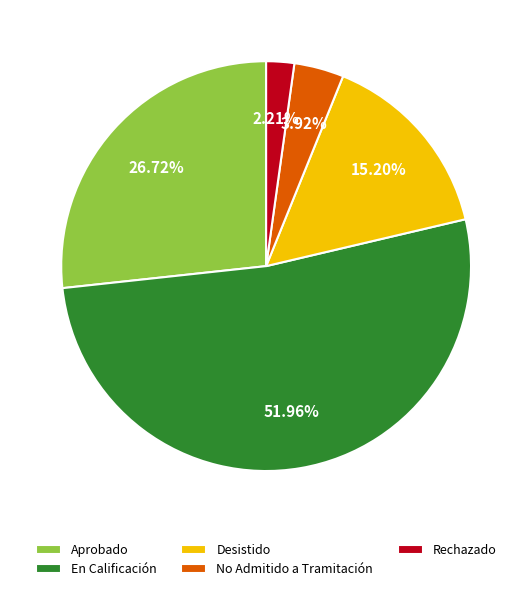

Count the number of slices in the pie.

5